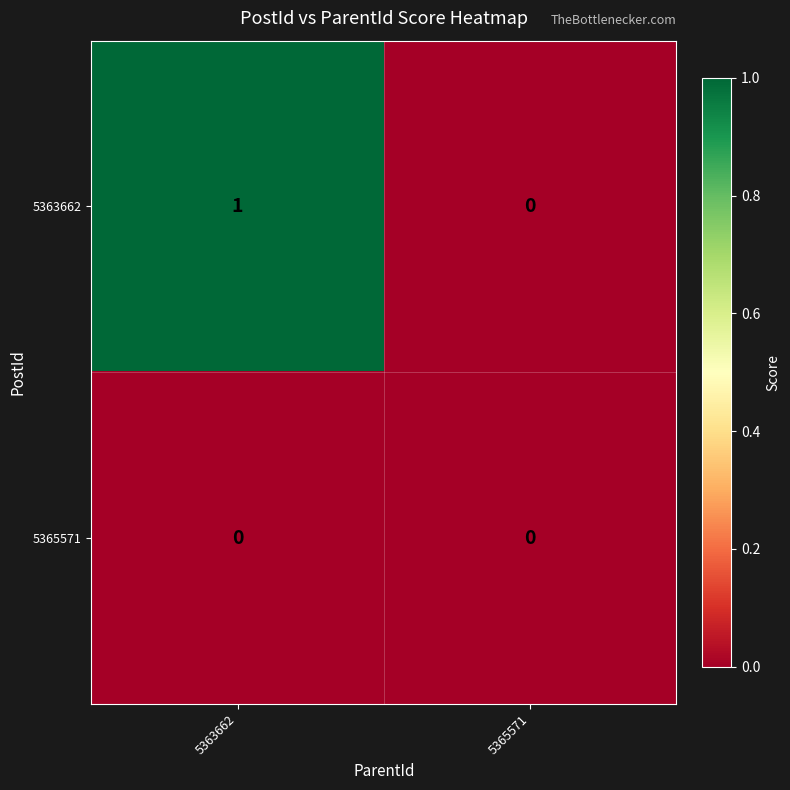

At which category does the chart reach its peak across all series?

5363662